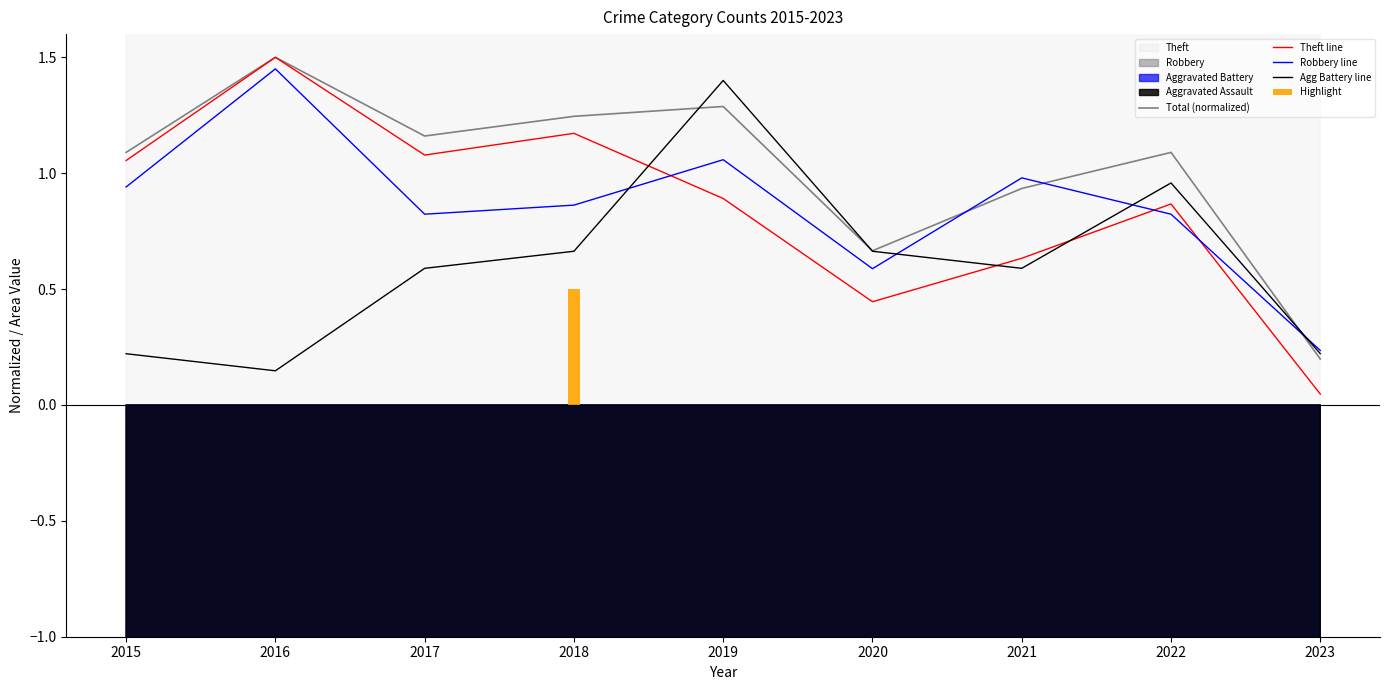

Reading left to right, transcribe all the data shown in this chart.

Total (normalized): 1.1	1.5	1.2	1.2	1.3	0.7	0.9	1.1	0.2
Theft line: 1.1	1.5	1.1	1.2	0.9	0.4	0.6	0.9	0.0
Robbery line: 0.9	1.4	0.8	0.9	1.1	0.6	1.0	0.8	0.2
Agg Battery line: 0.2	0.1	0.6	0.7	1.4	0.7	0.6	1.0	0.2